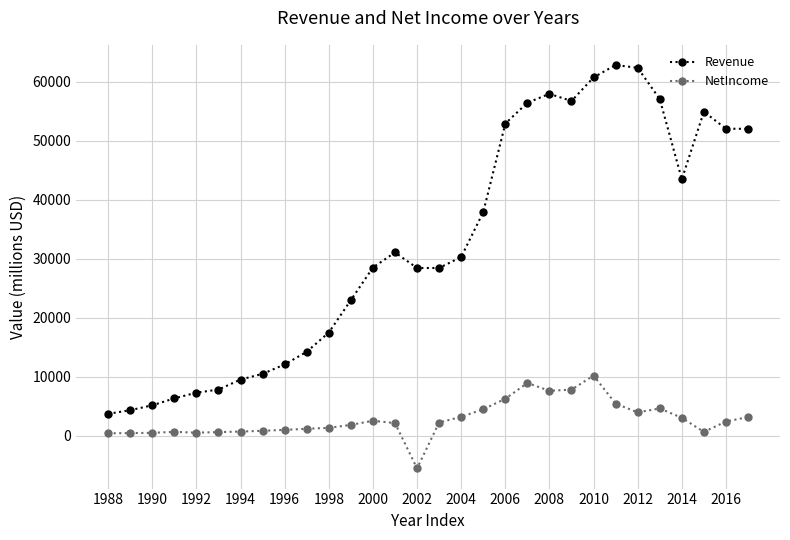

What are all the series names shown in the legend?

Revenue, NetIncome